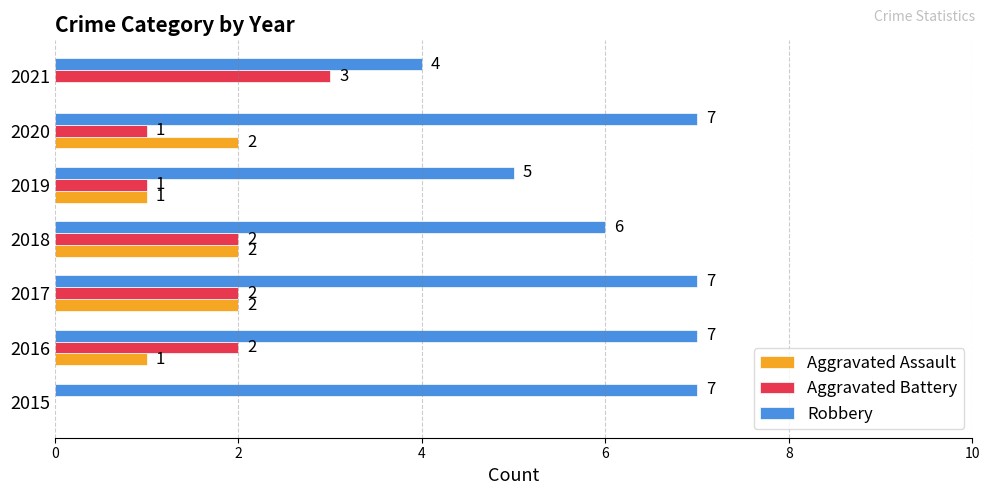

What is the maximum value for Aggravated Battery?

3